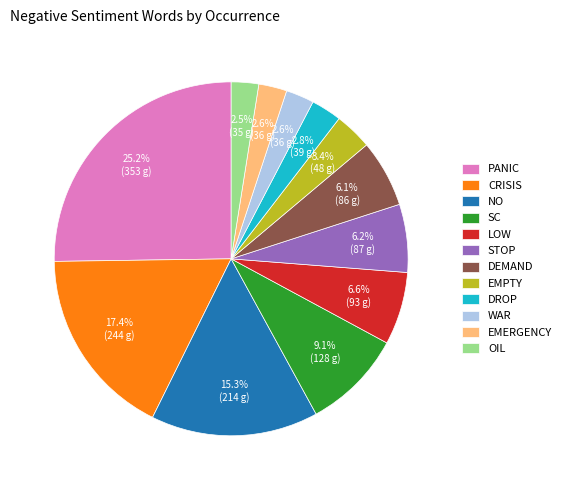

Which category has the biggest portion of the pie?

PANIC